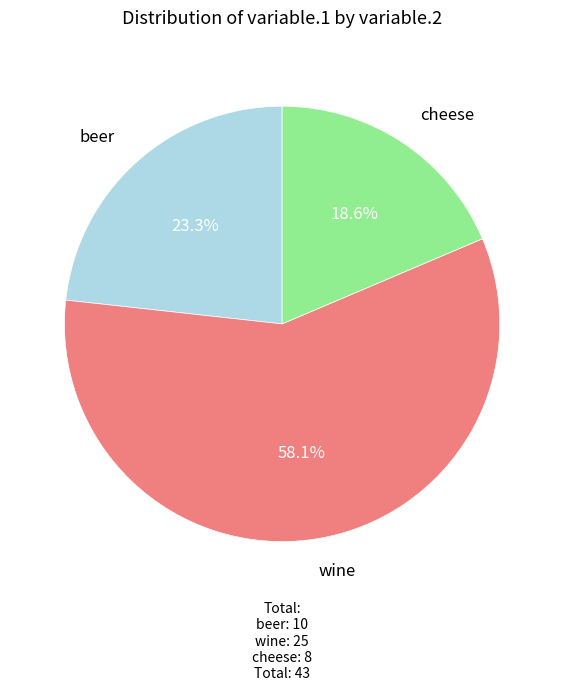

To the nearest percent, what is the difference between the beer and cheese slice percentages?

5%